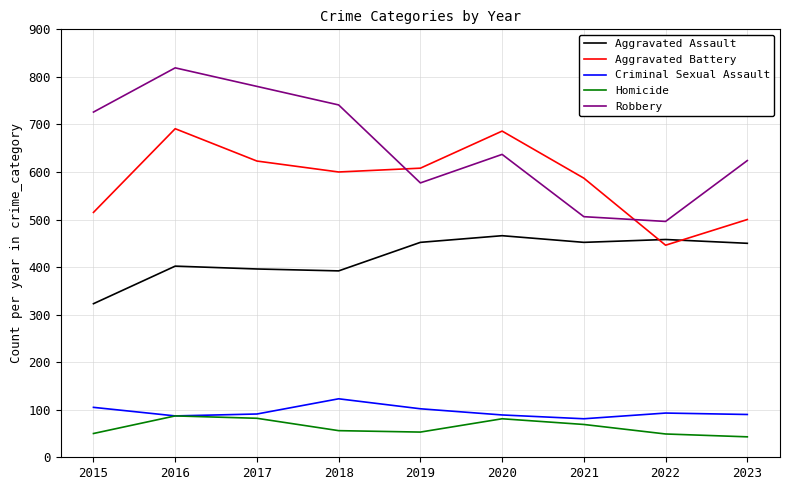

What is the maximum value for Robbery?

819